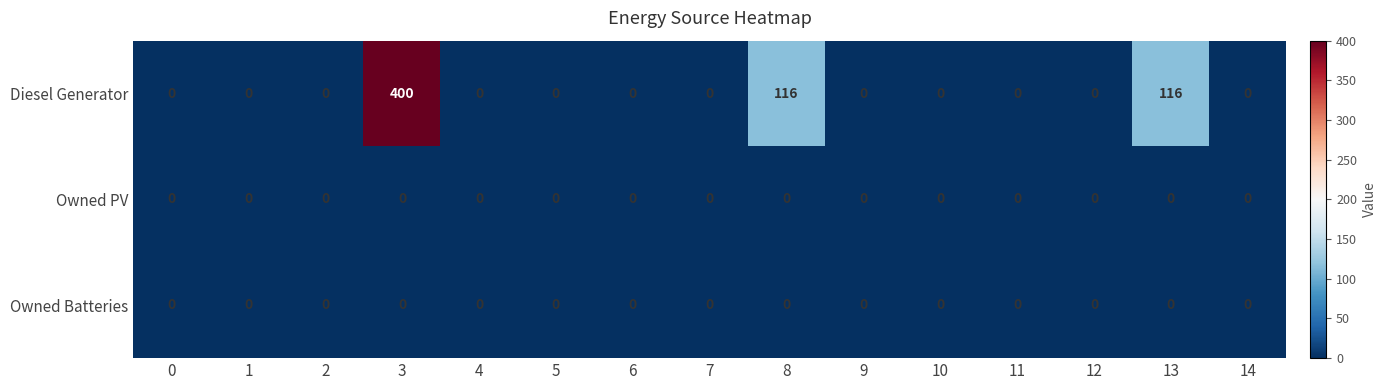

What is the total value across all series at 3?

400